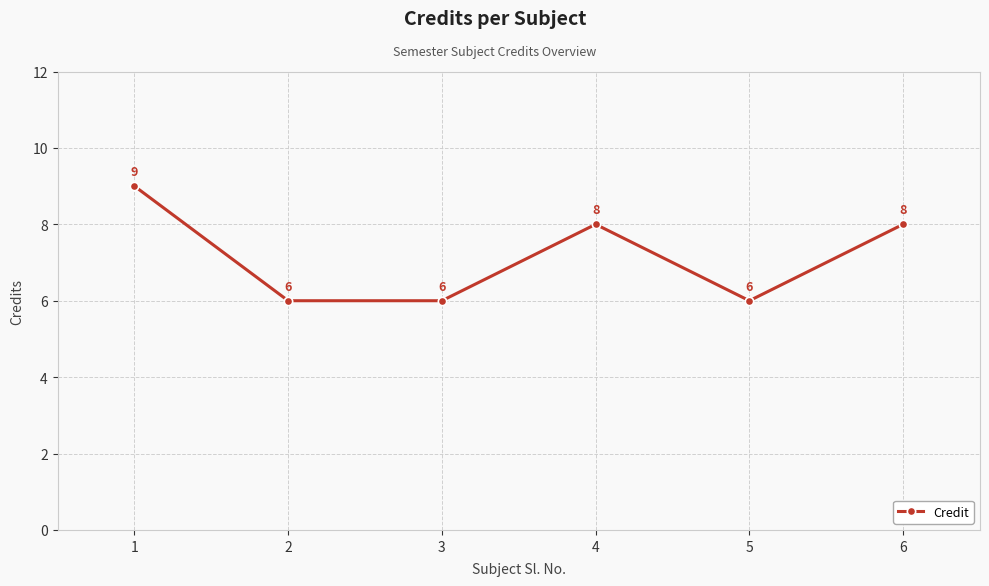

What is the minimum value shown in the chart?

6